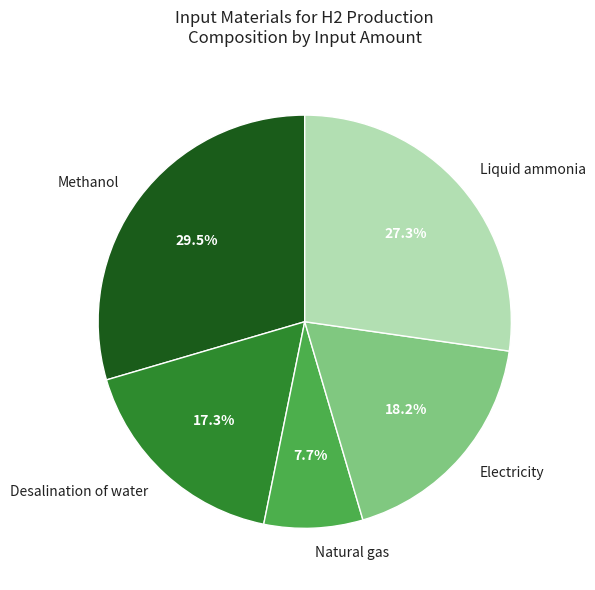

What is the largest slice in the pie chart?

Methanol